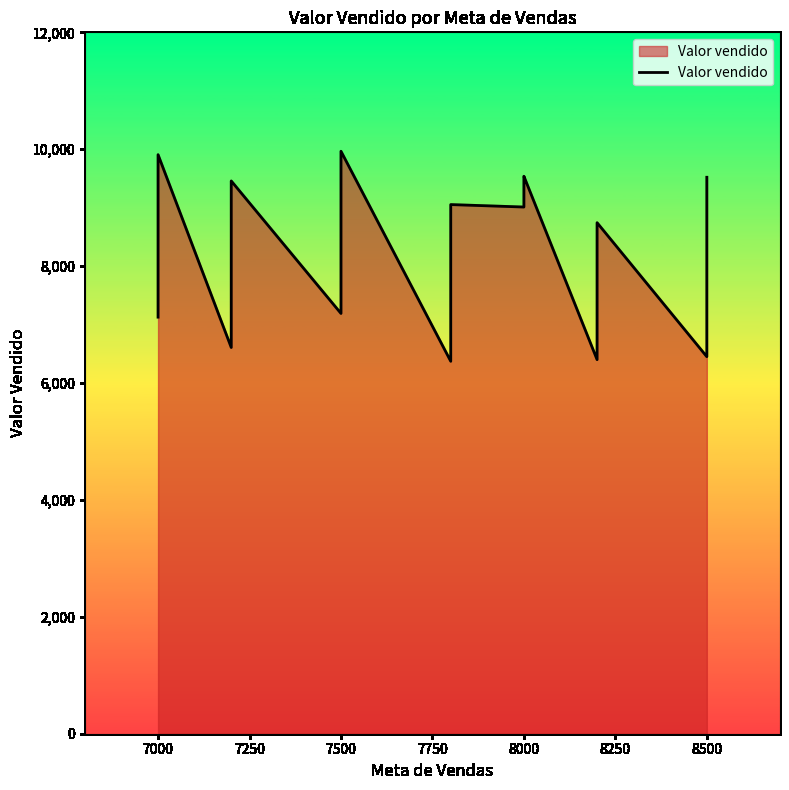

Count the number of categories in the chart.

40